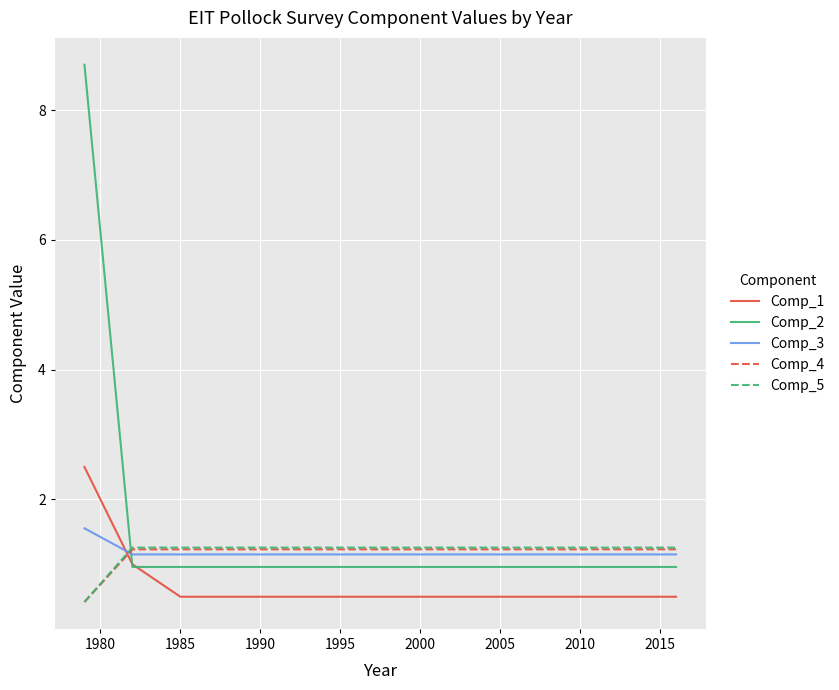

What is the greatest value displayed?

8.7